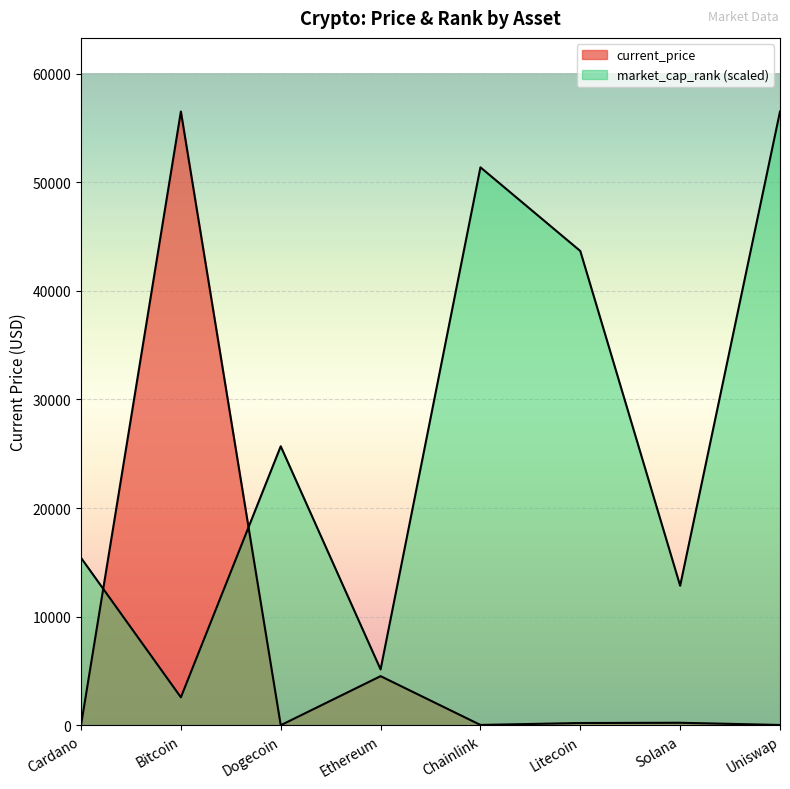

How many lines are shown in the chart?

2